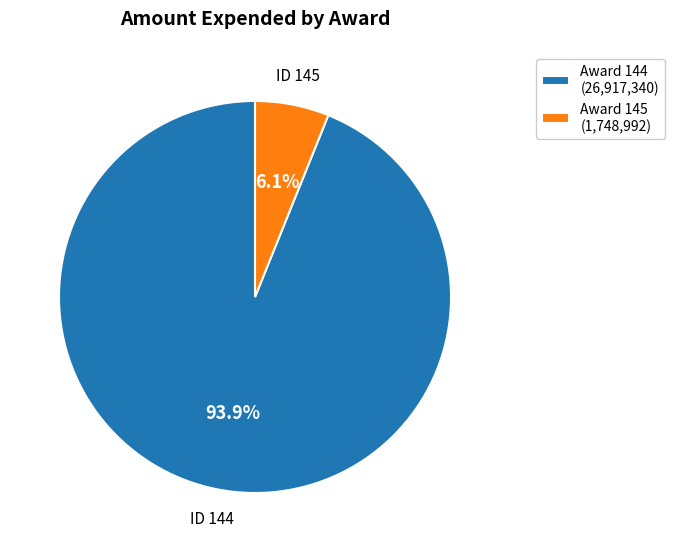

To the nearest percent, what is the average slice percentage?

50%